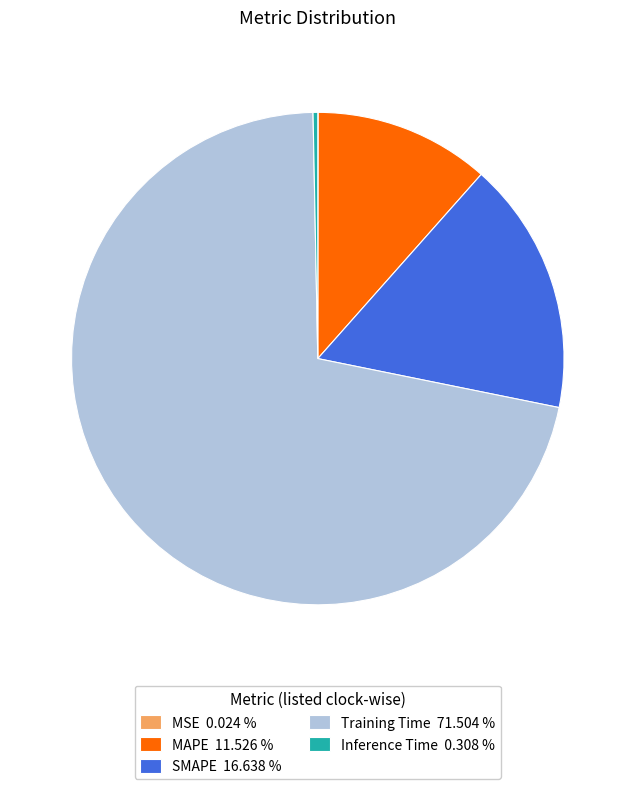

Do Training Time and SMAPE together represent more than half of the pie?

Yes